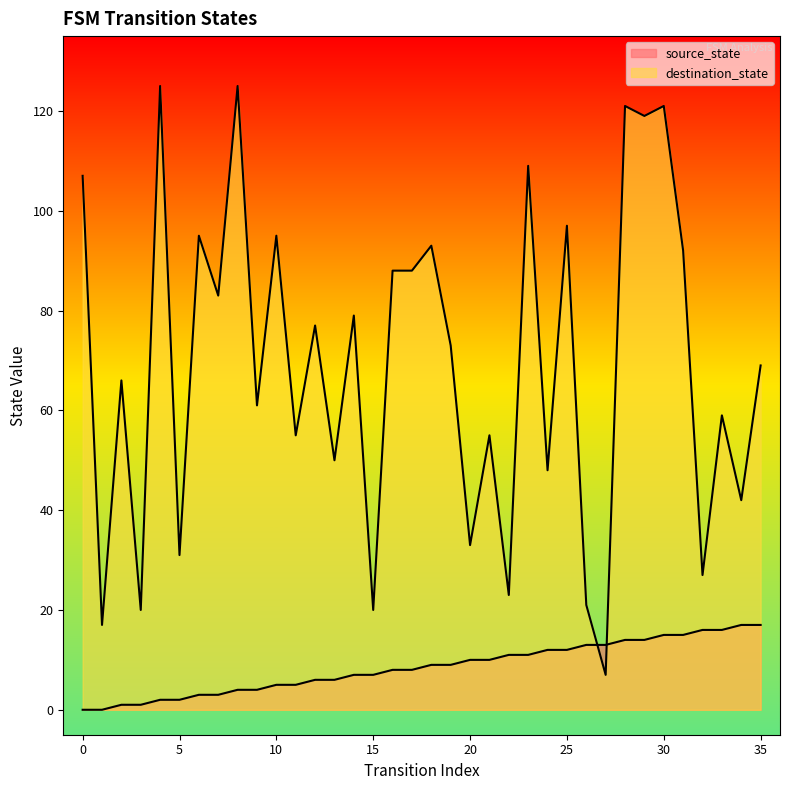

What is the average value of the source_state series?

8